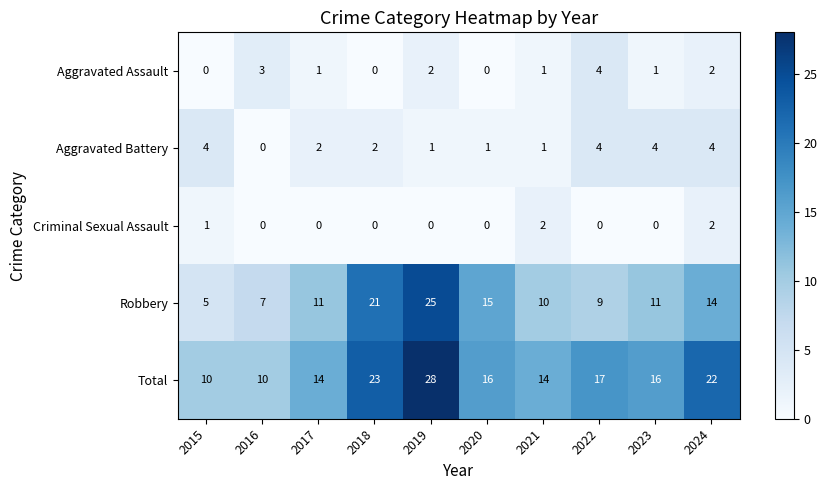

What is the maximum value shown in the chart?

28